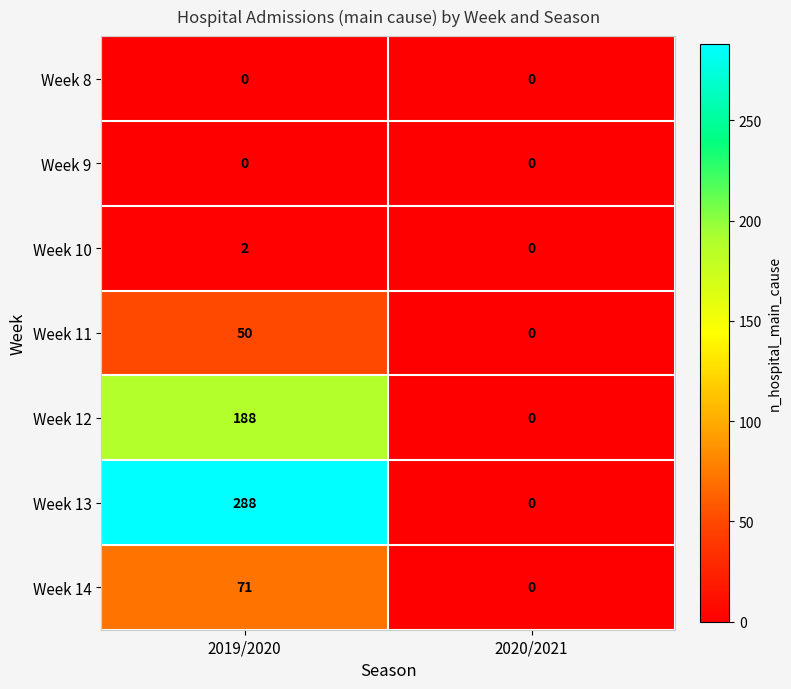

Reading left to right, what are all the values shown in this chart?

Week 8: 2019/2020=0	2020/2021=0
Week 9: 2019/2020=0	2020/2021=0
Week 10: 2019/2020=2	2020/2021=0
Week 11: 2019/2020=50	2020/2021=0
Week 12: 2019/2020=188	2020/2021=0
Week 13: 2019/2020=288	2020/2021=0
Week 14: 2019/2020=71	2020/2021=0